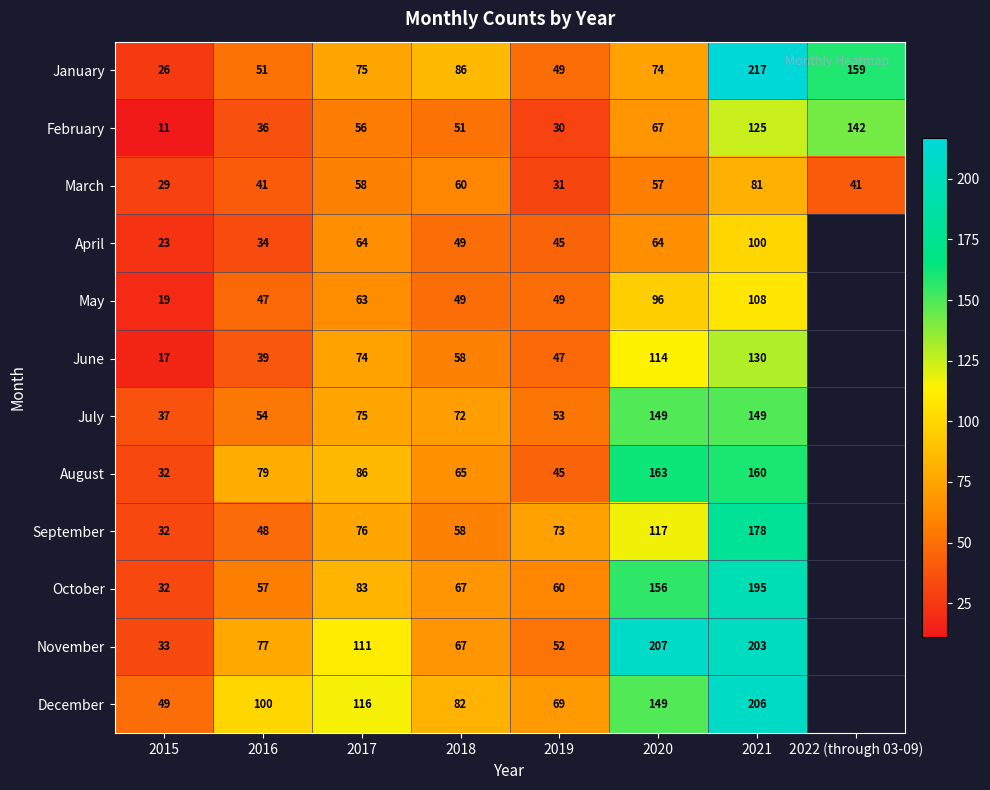

How many categories are shown in the chart?

8